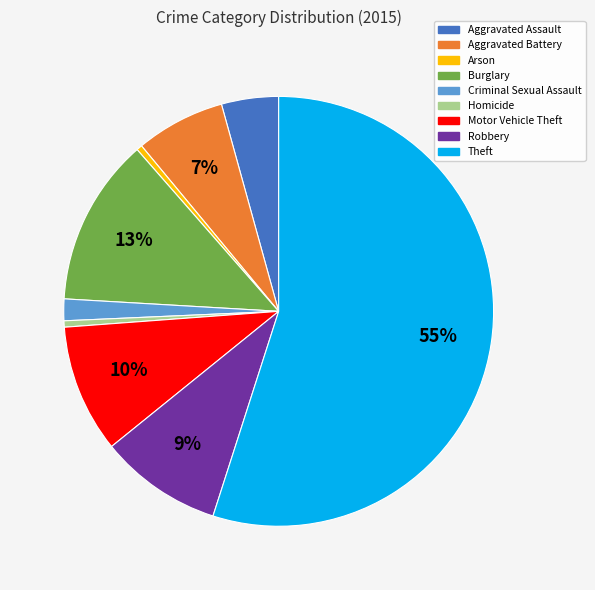

What is the largest slice in the pie chart?

Theft